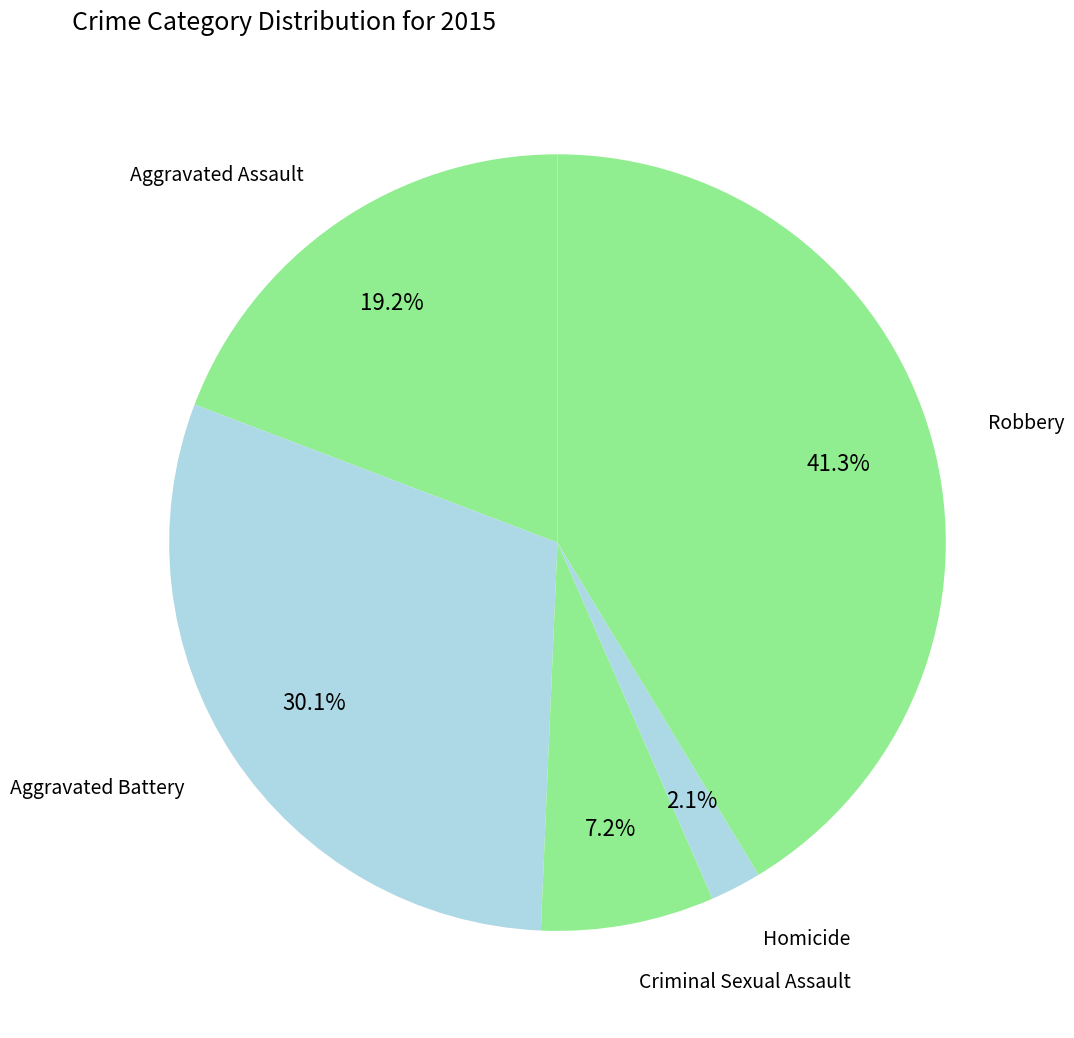

What is the smallest slice in the pie chart?

Homicide